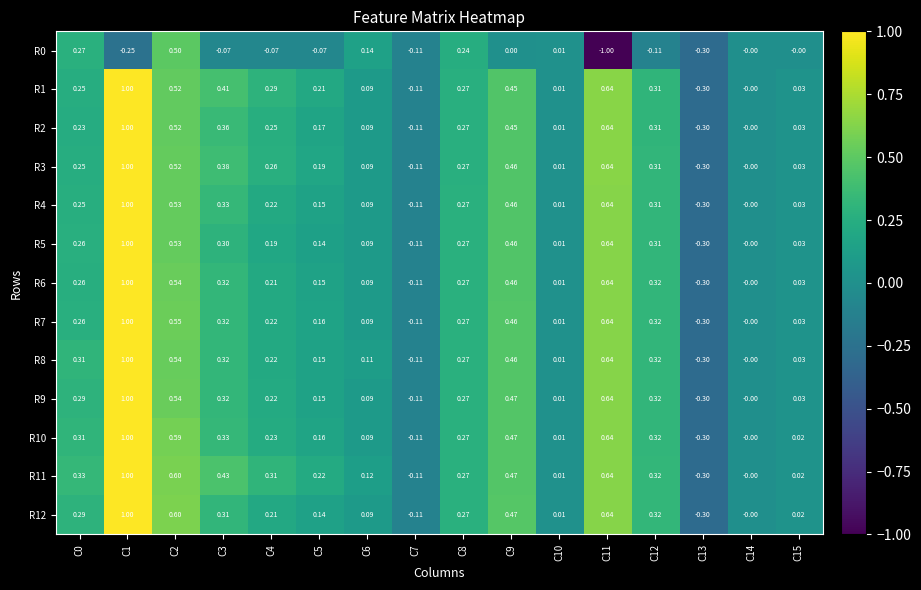

Is the value of R5 at C6 greater than the value of R8 at C8?

No